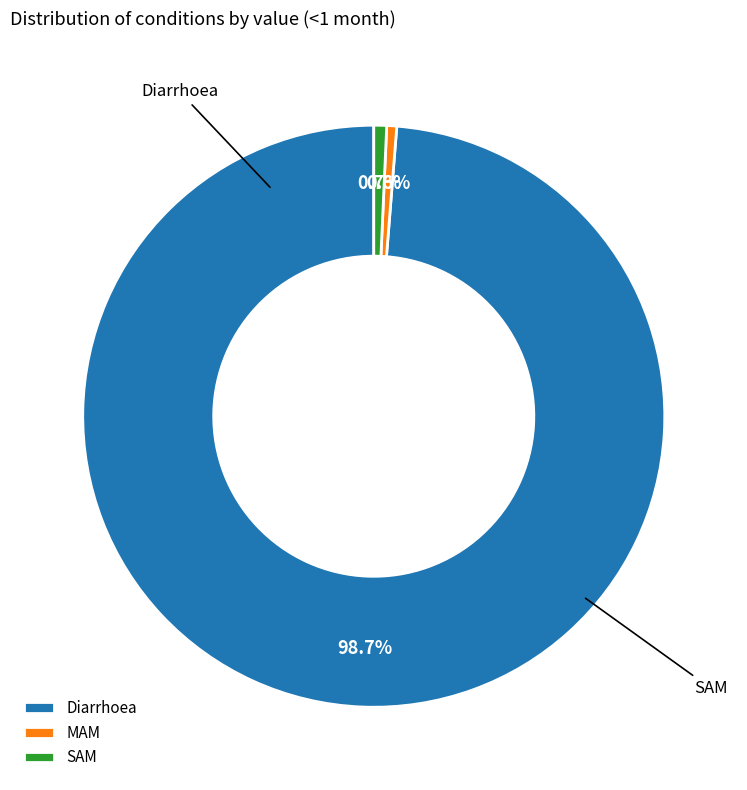

Combined, do SAM and MAM account for over 50%?

No